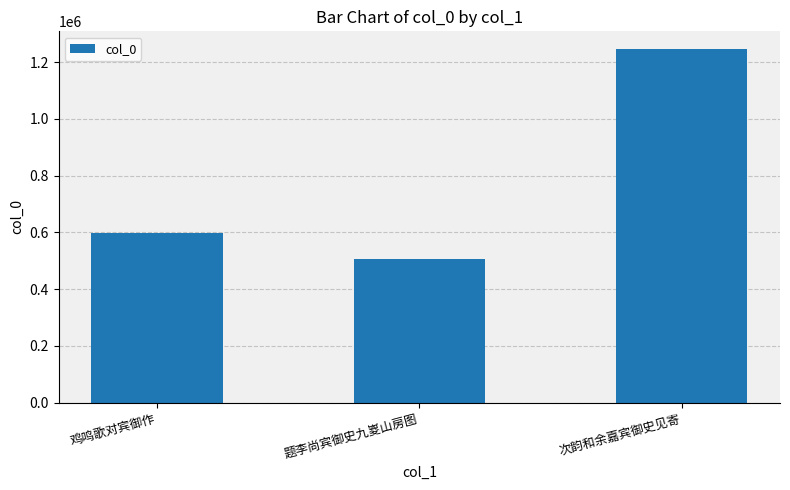

What is the change in value from 鸡鸣歌对宾御作 to 题李尚宾御史九嵏山房图?

-91879